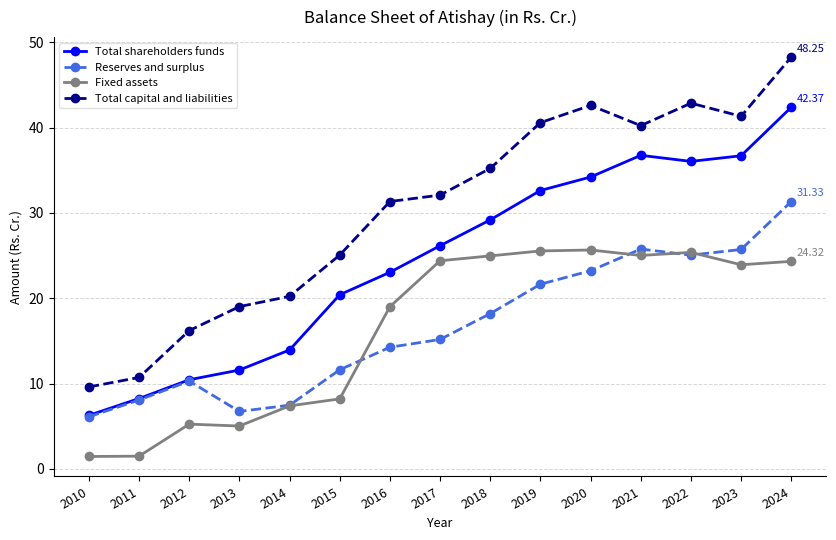

How many values in the Total shareholders funds series exceed 26?

8